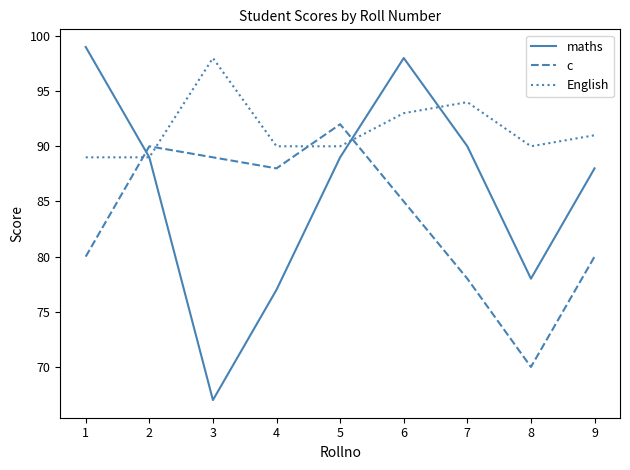

The English series shows 159 at 3. True or false?

False